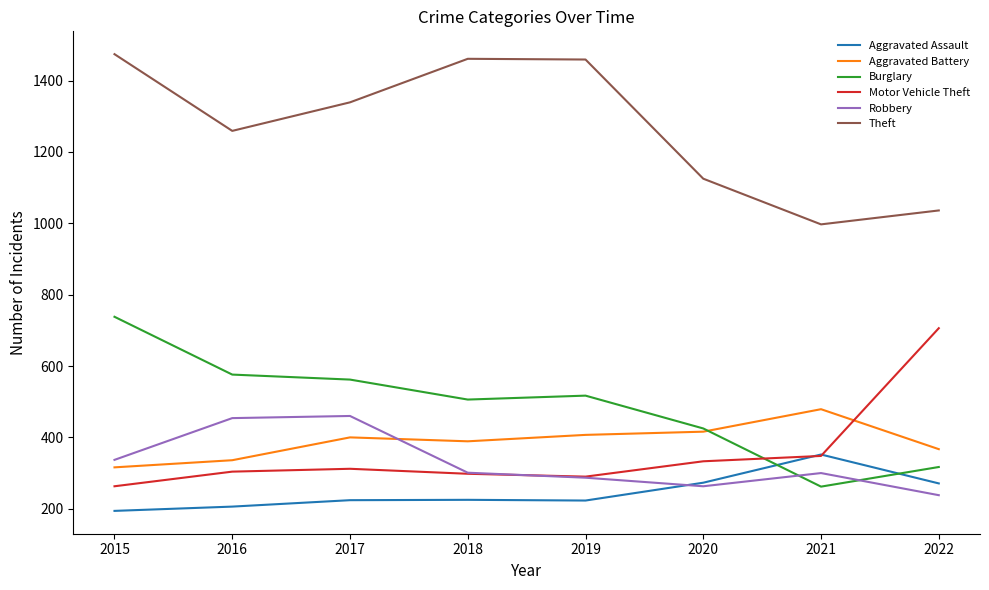

What is the minimum value shown in the chart?

194